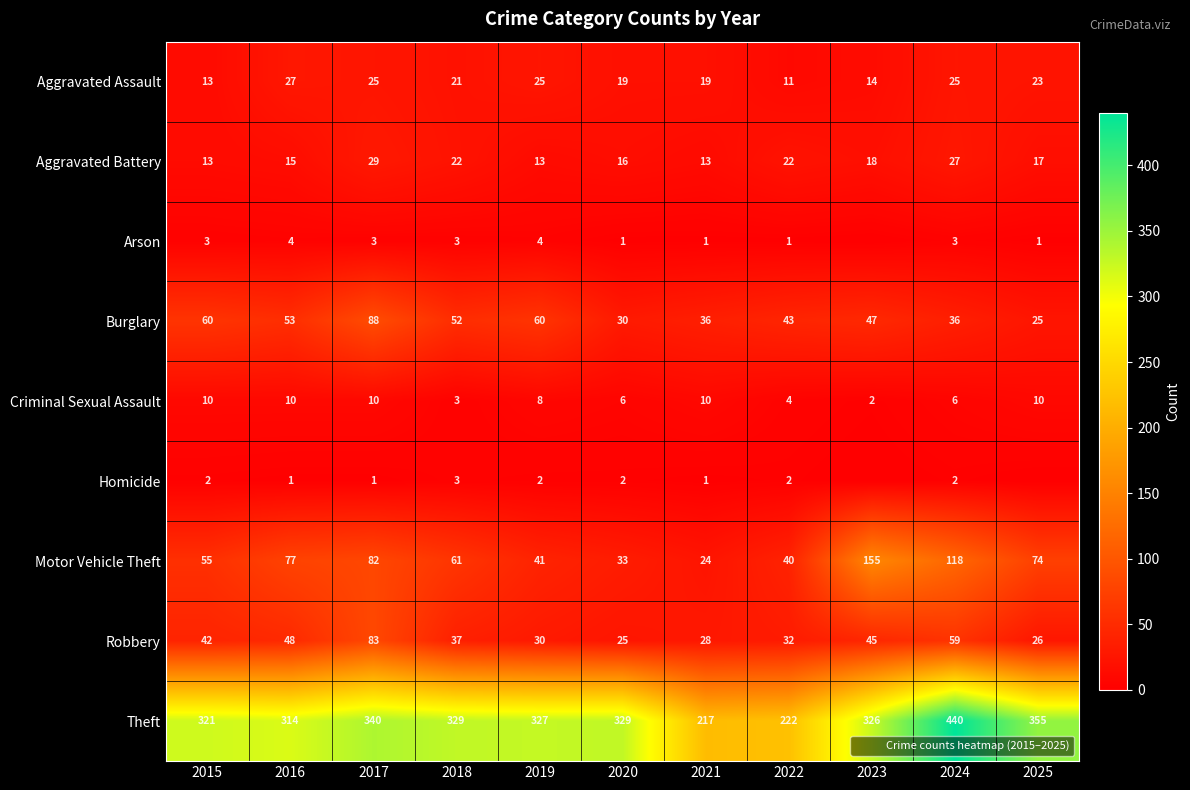

Which series has the largest total across all categories?

Theft